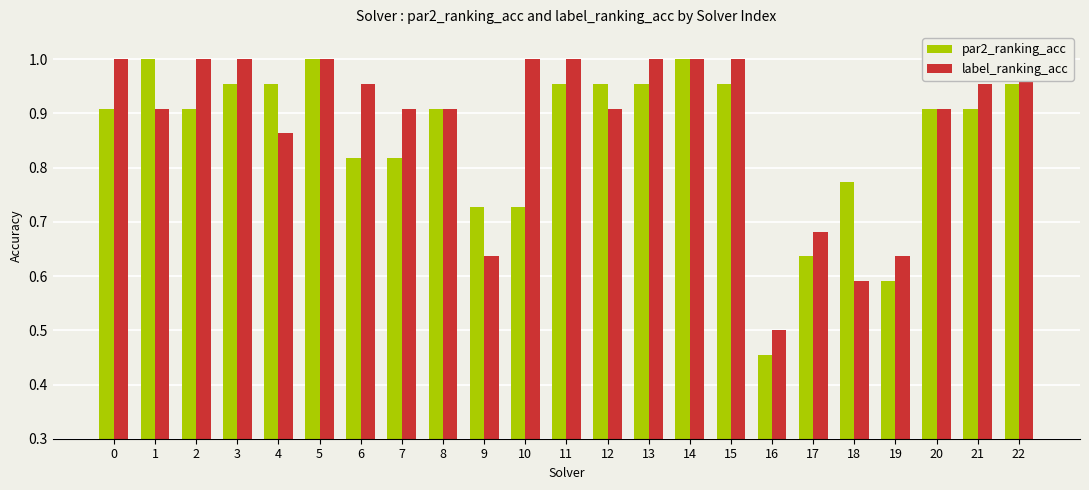

Which series changed the most between 5 and 17?

par2_ranking_acc